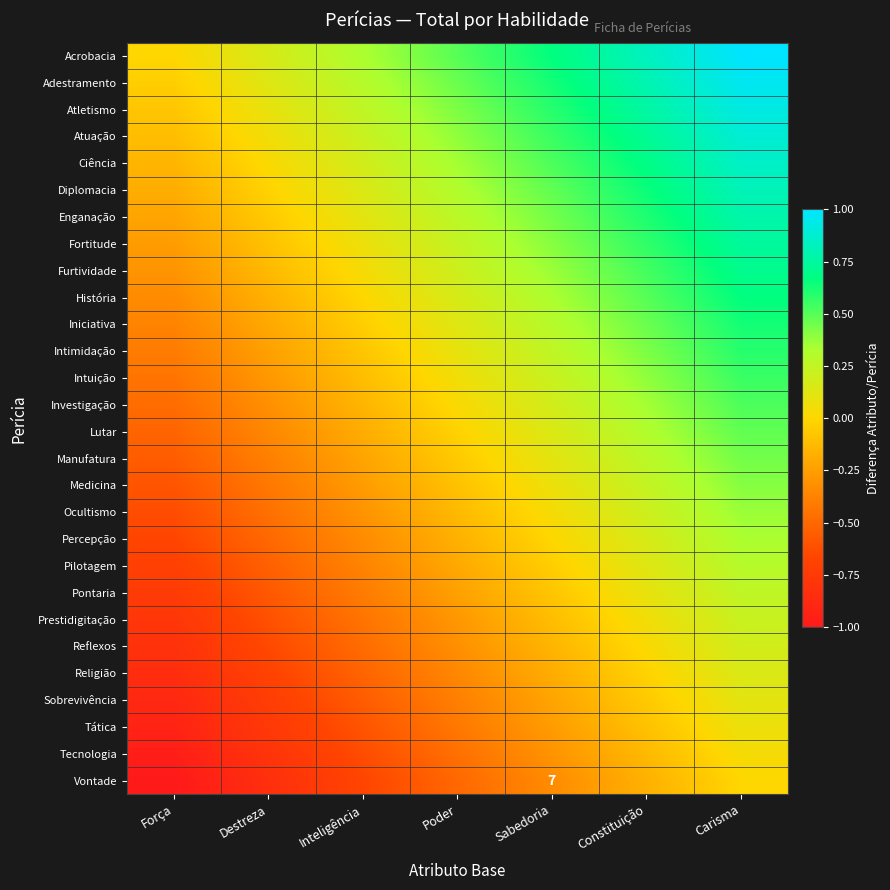

True or false: Medicina has a value of 0.6 at Carisma.

False